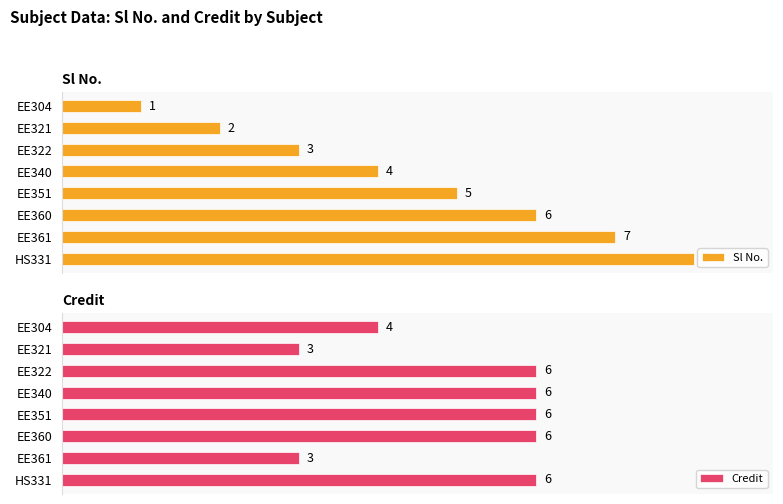

Which category has the highest value in the Sl No. series?

HS331